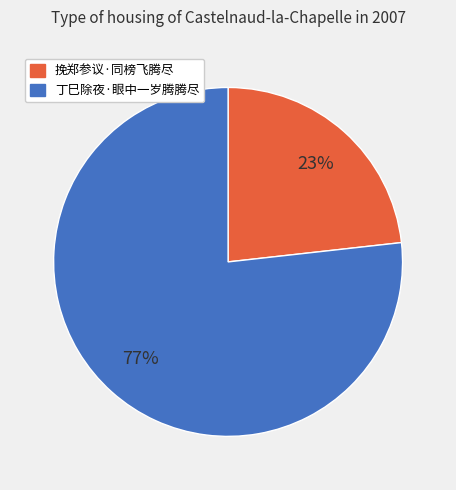

How many segments does this pie chart have?

2